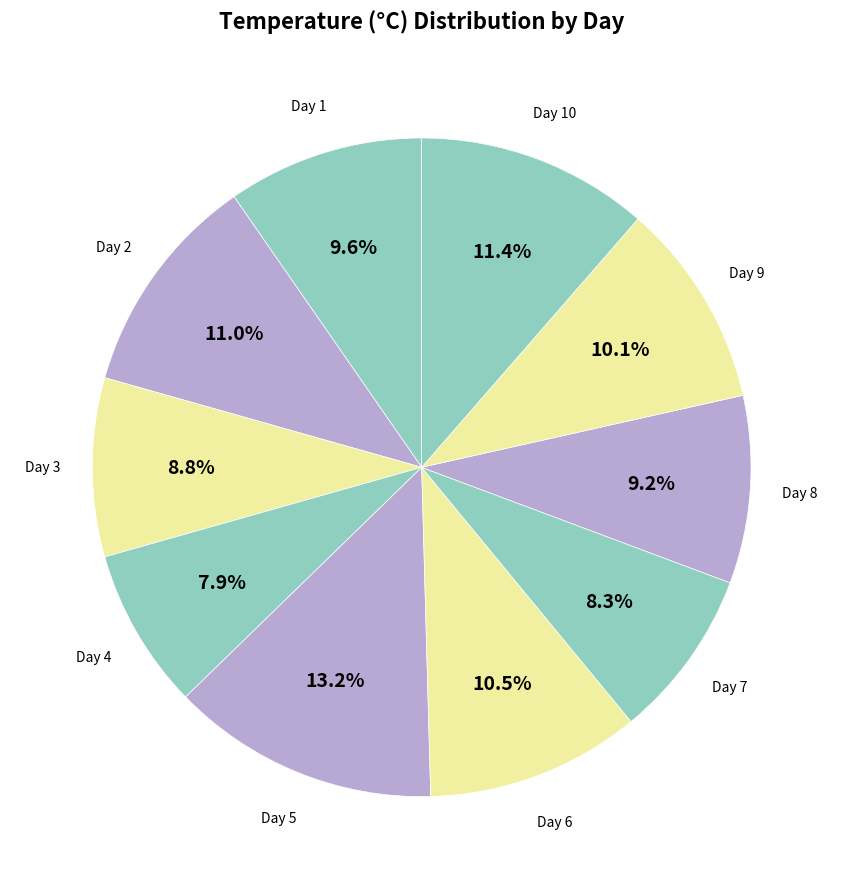

Which slice is the smallest?

4